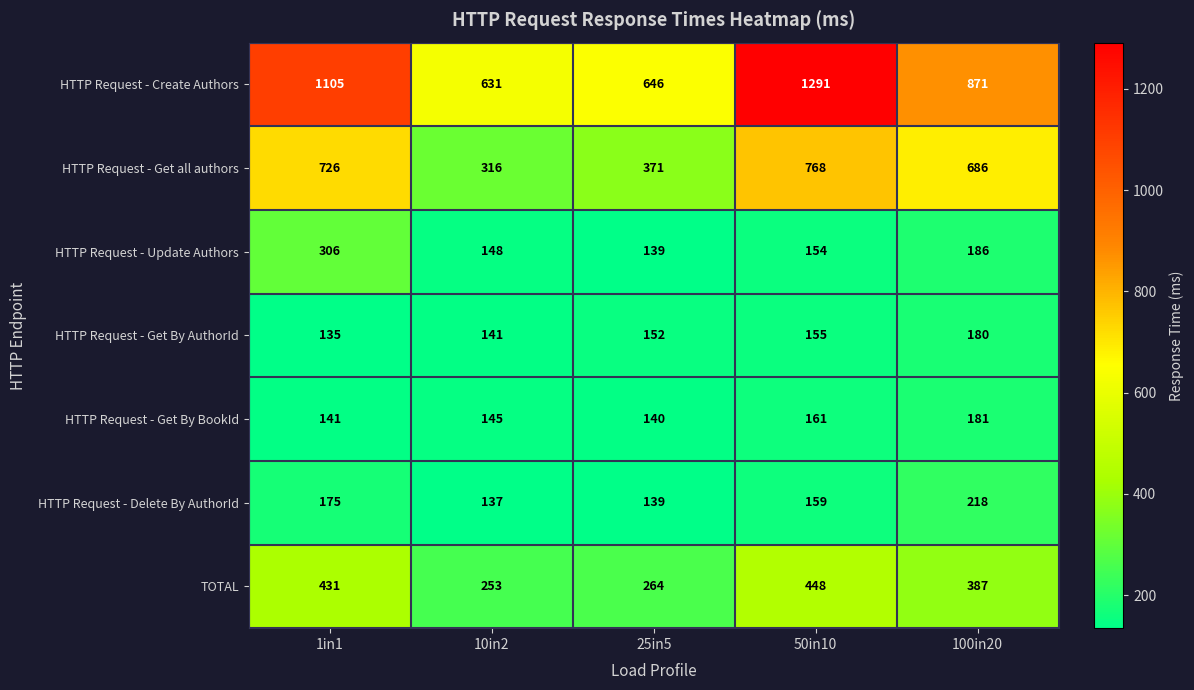

What is the spread (max minus min) of values at 1in1?

970